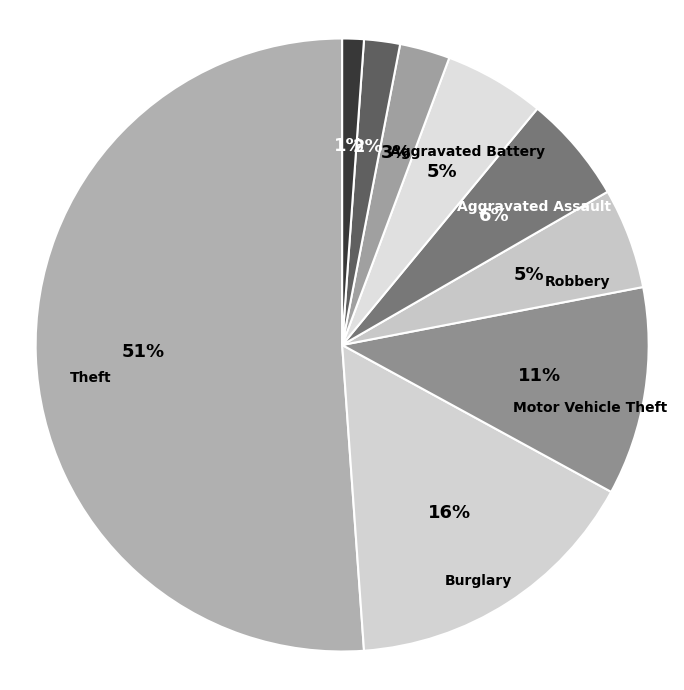

Which category accounts for the majority?

Theft